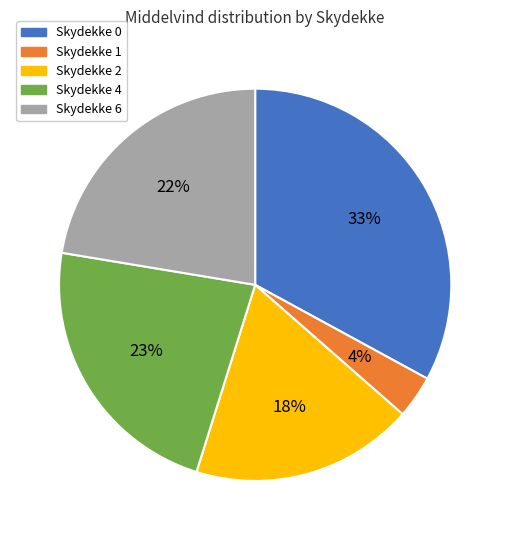

To the nearest percent, what is the combined percentage of Skydekke 4 and Skydekke 0?

56%